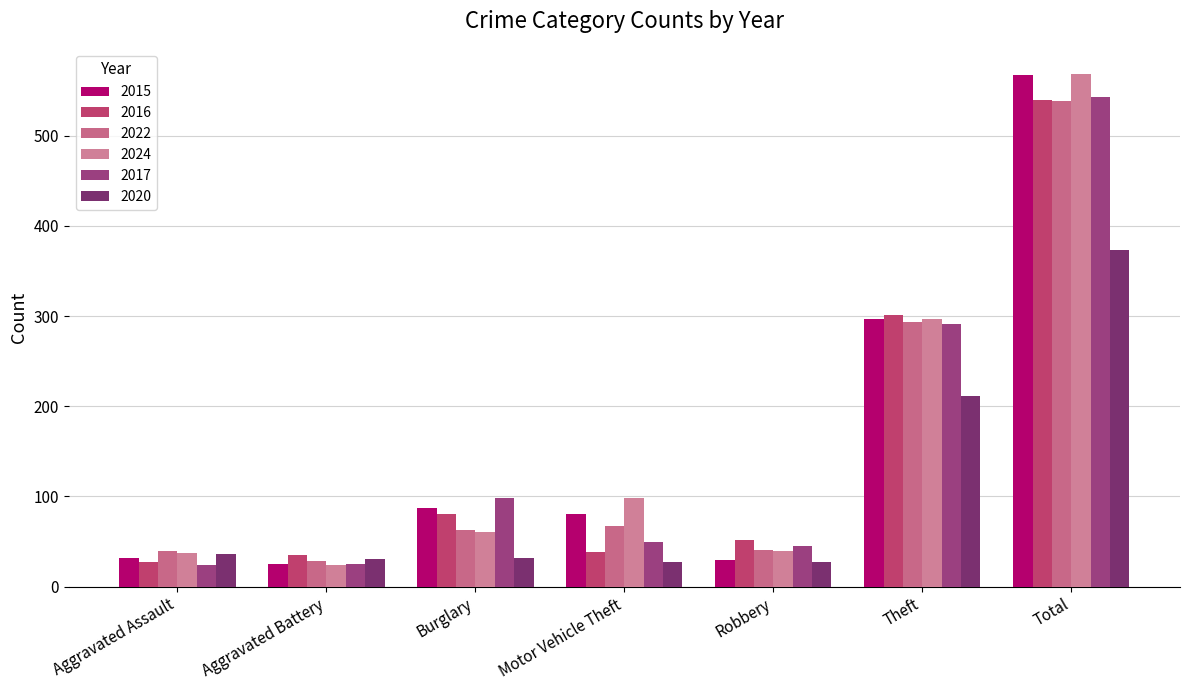

What are all the series names shown in the legend?

2015, 2016, 2022, 2024, 2017, 2020